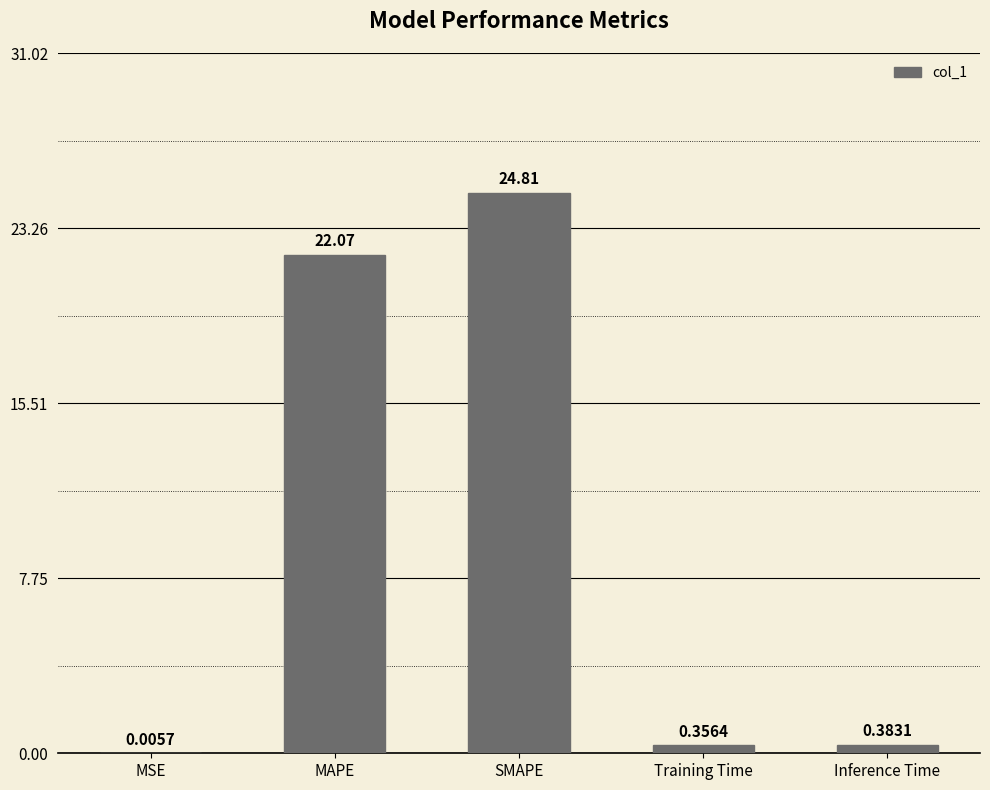

What is the average value?

9.5